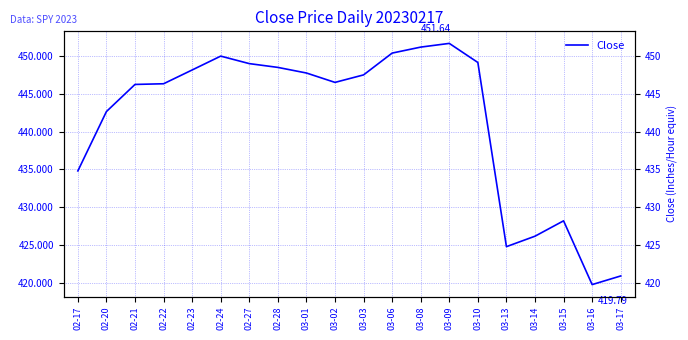

Between 02-24 and 02-20, which is larger?

02-24